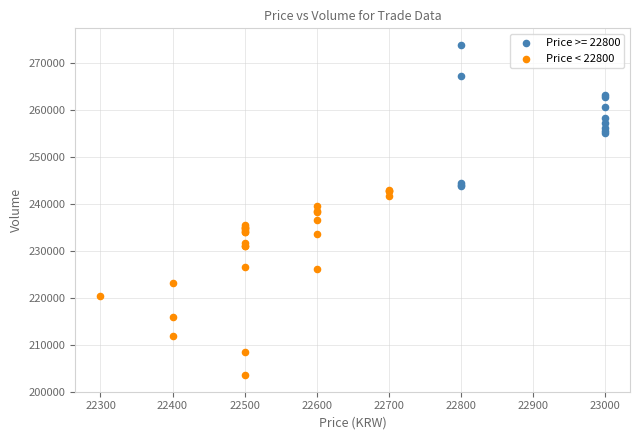

Which series reaches the maximum Y coordinate?

Price >= 22800